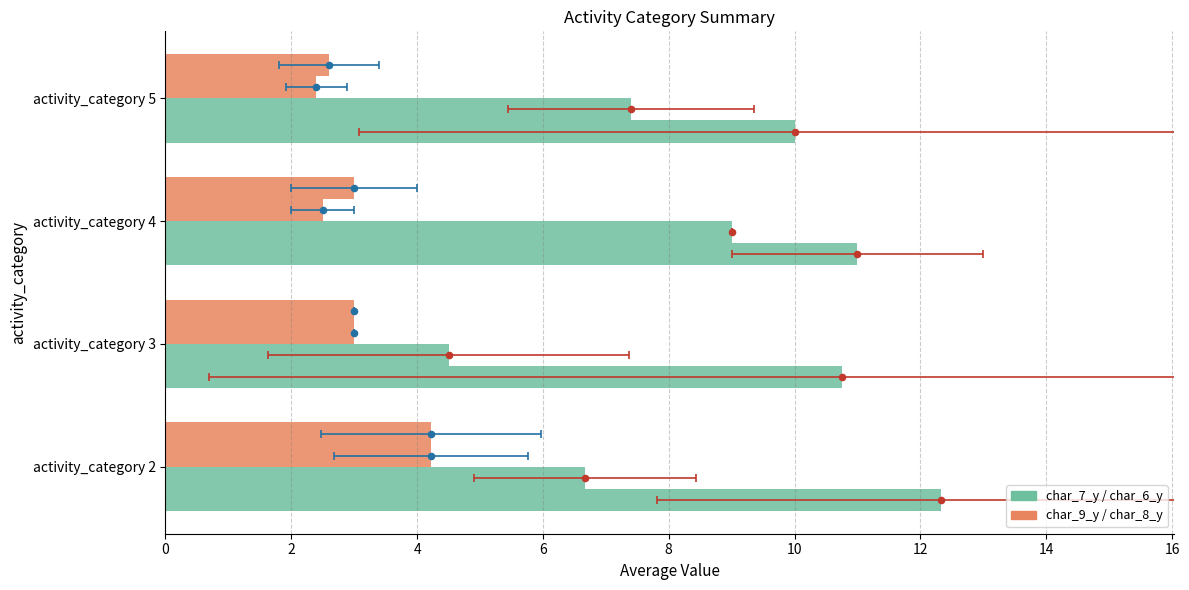

What is the total value across all series at activity_category 4?

25.5